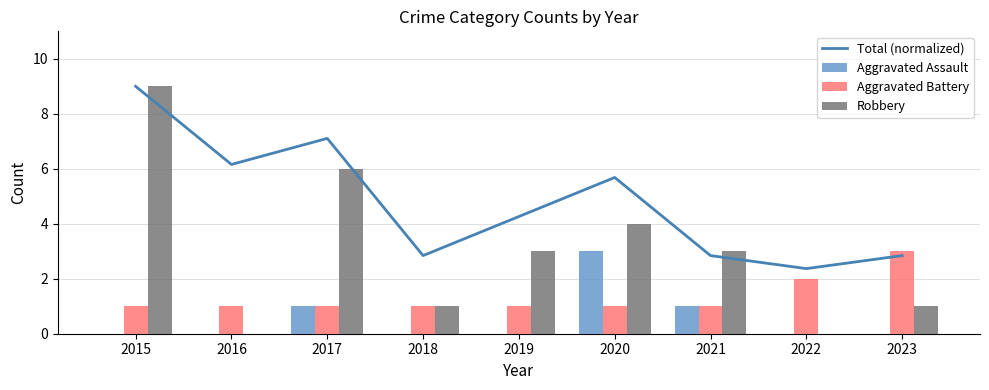

Reading left to right, extract all data points from this chart.

Total (normalized): 9.0	6.2	7.1	2.8	4.3	5.7	2.8	2.4	2.8
Aggravated Assault: 0.0	0.0	1.0	0.0	0.0	3.0	1.0	0.0	0.0
Aggravated Battery: 1.0	1.0	1.0	1.0	1.0	1.0	1.0	2.0	3.0
Robbery: 9.0	0.0	6.0	1.0	3.0	4.0	3.0	0.0	1.0